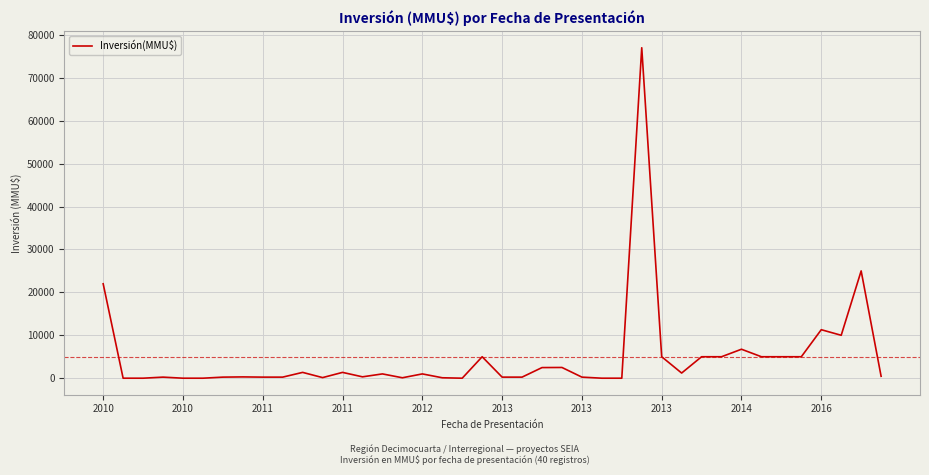

What is the difference between the maximum and minimum values?

77000